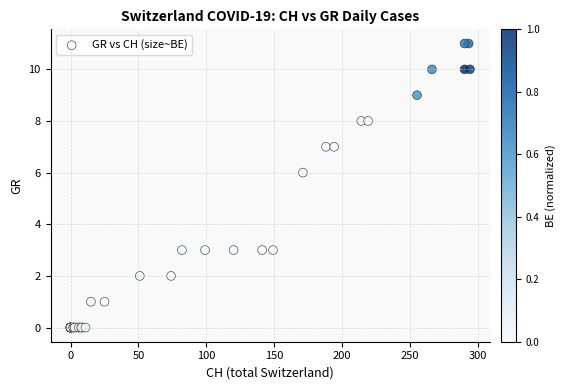

What Y value in the scatter plot is closest to 5?

6